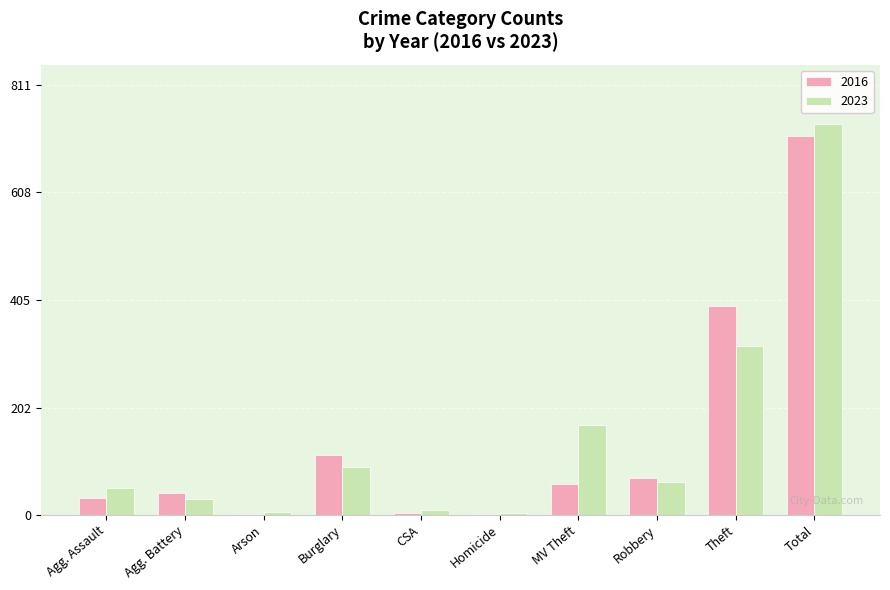

Which category has the highest value in the 2023 series?

Total